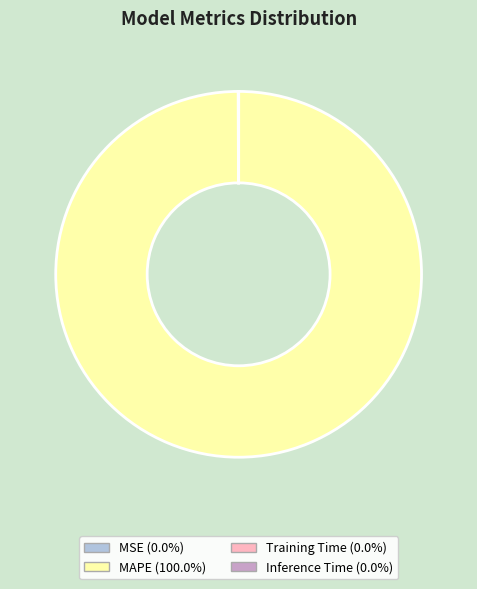

What is the largest slice in the pie chart?

MAPE